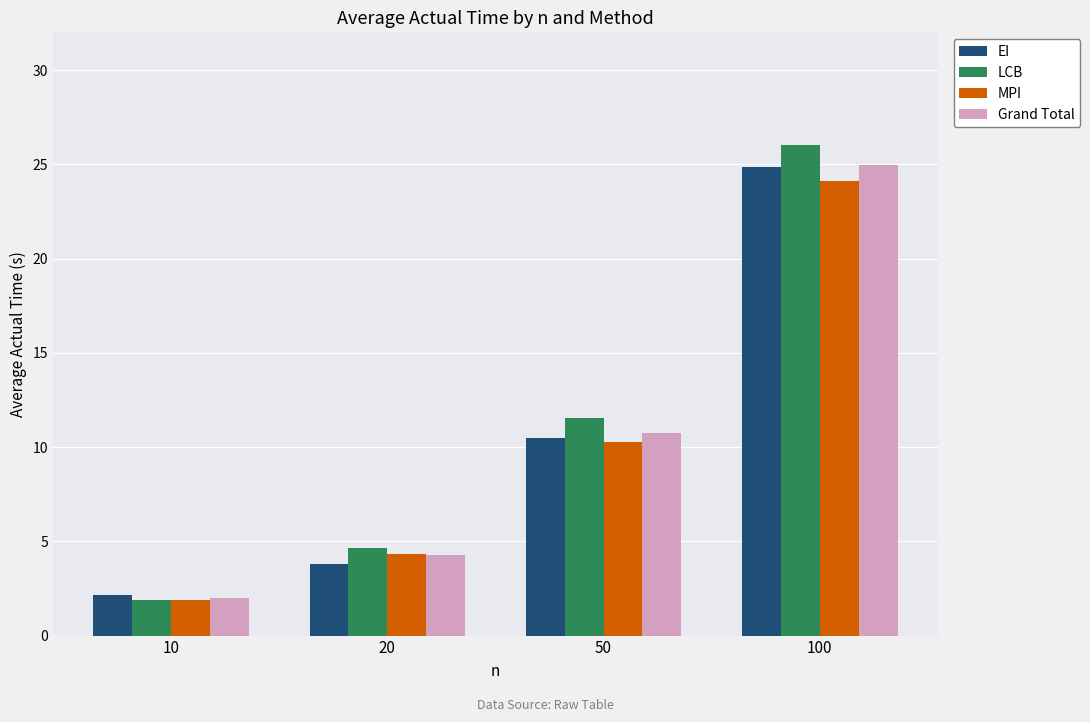

Reading left to right, transcribe all the data shown in this chart.

EI: 10=2.2	20=3.8	50=10.5	100=24.8
LCB: 10=1.9	20=4.6	50=11.6	100=26.0
MPI: 10=1.9	20=4.4	50=10.3	100=24.1
Grand Total: 10=2.0	20=4.3	50=10.8	100=25.0